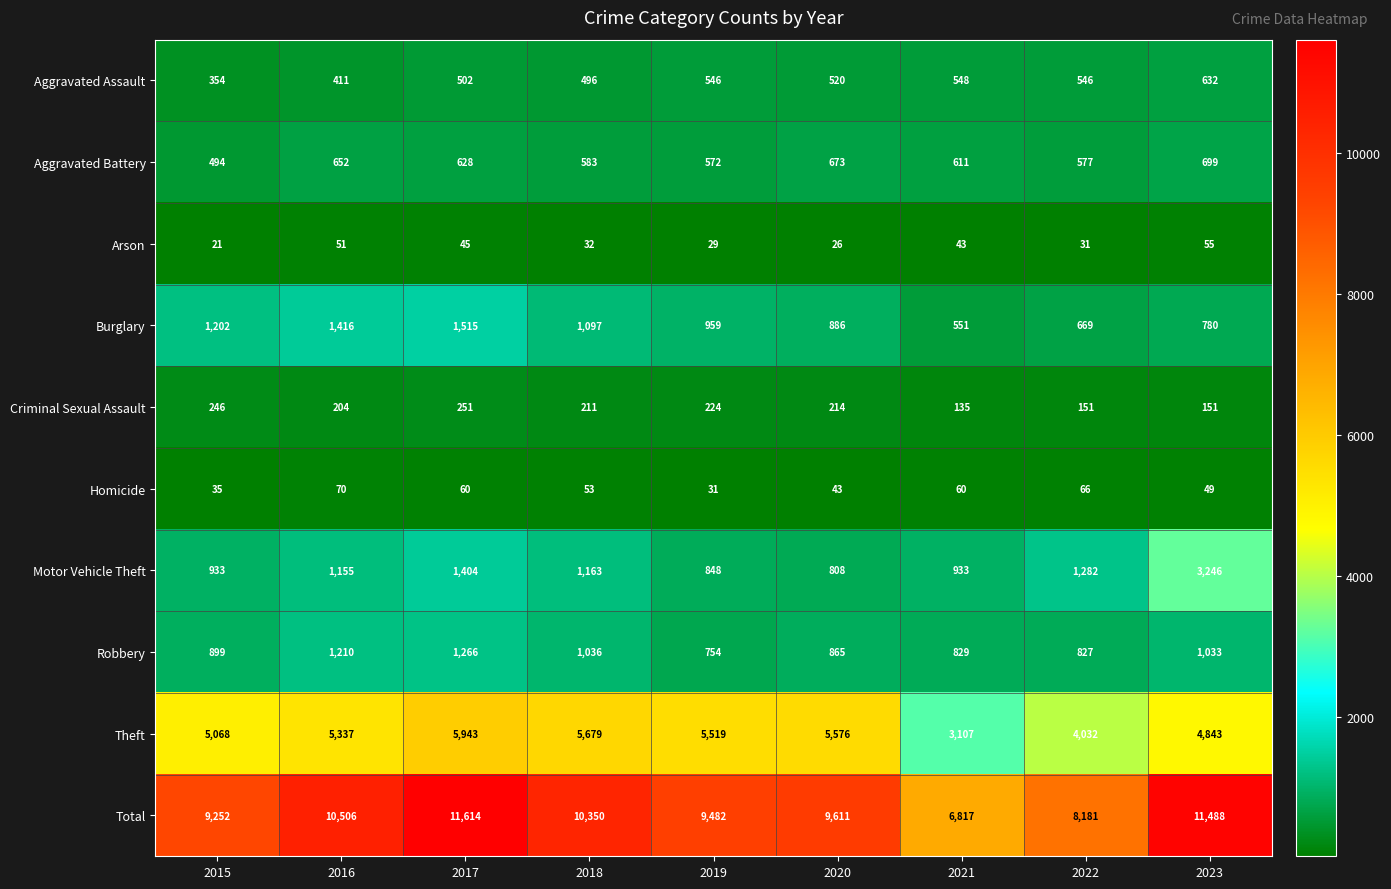

True or false: Criminal Sexual Assault has a value of 246 at 2015.

True